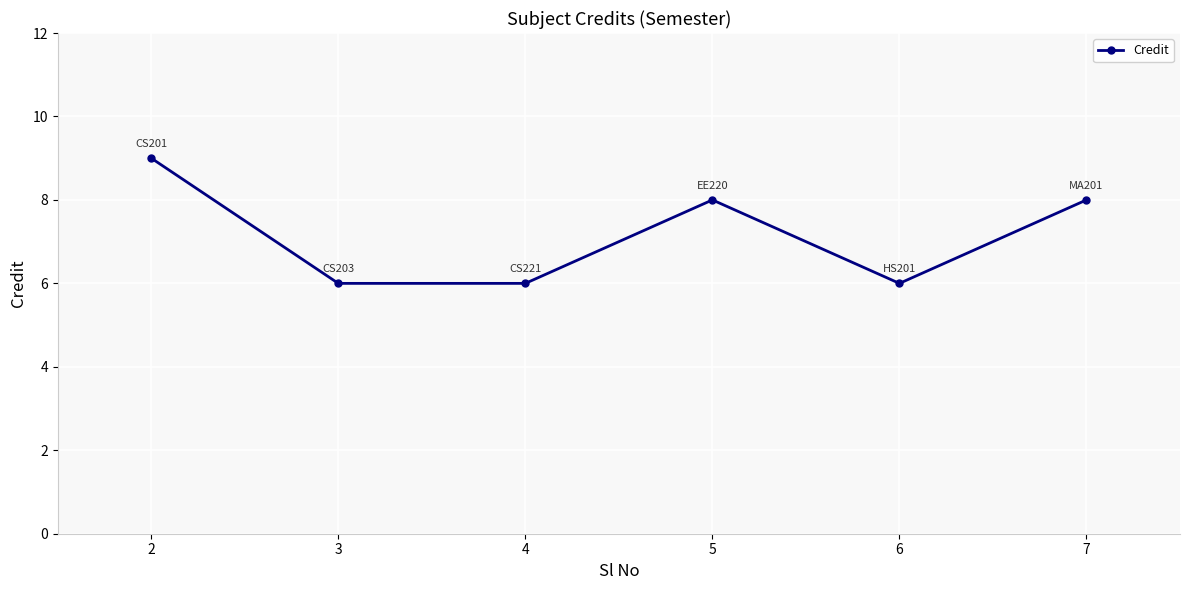

What is the value of the 5th point from the left?

6